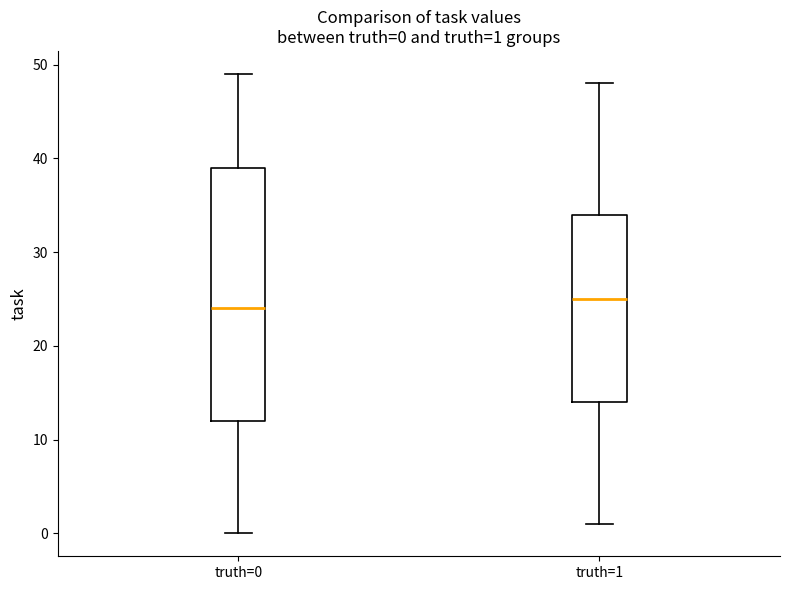

Which box is the tallest, from its lower edge to its upper edge?

truth=0